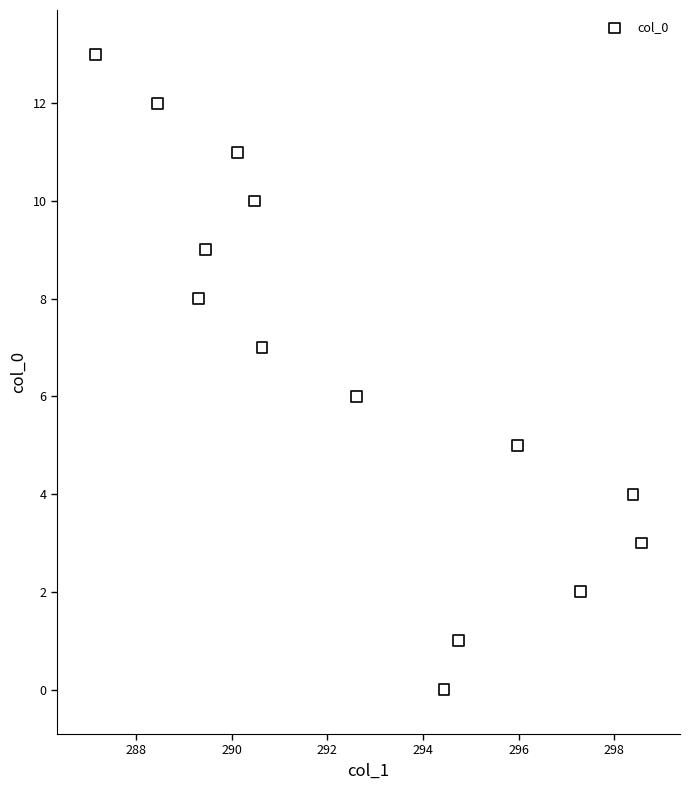

What is the range of Y values (max minus min)?

13